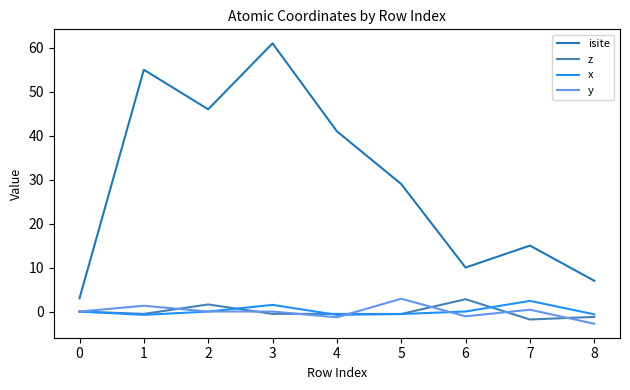

What are all the series names shown in the legend?

isite, z, x, y